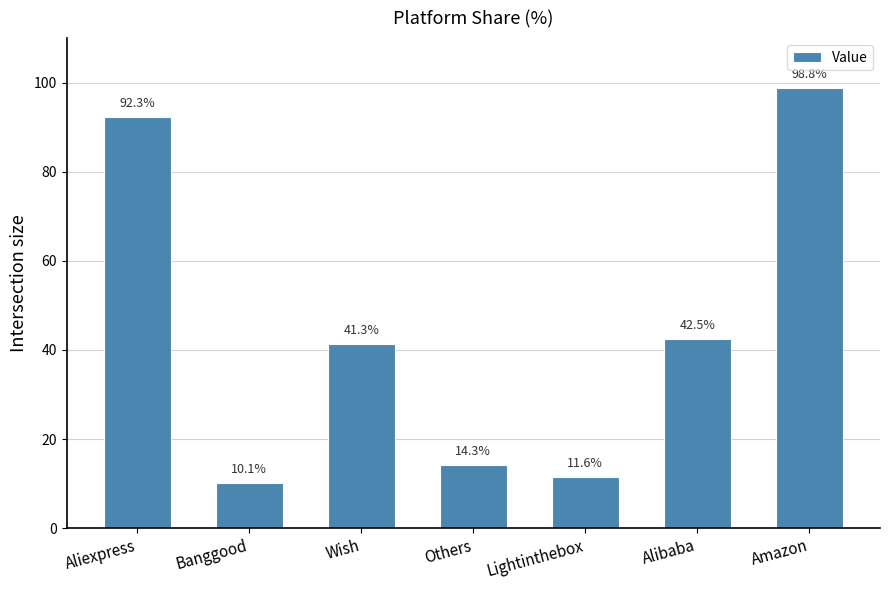

Reading left to right, extract all data points from this chart.

Aliexpress=92.3	Banggood=10.1	Wish=41.3	Others=14.3	Lightinthebox=11.6	Alibaba=42.5	Amazon=98.8